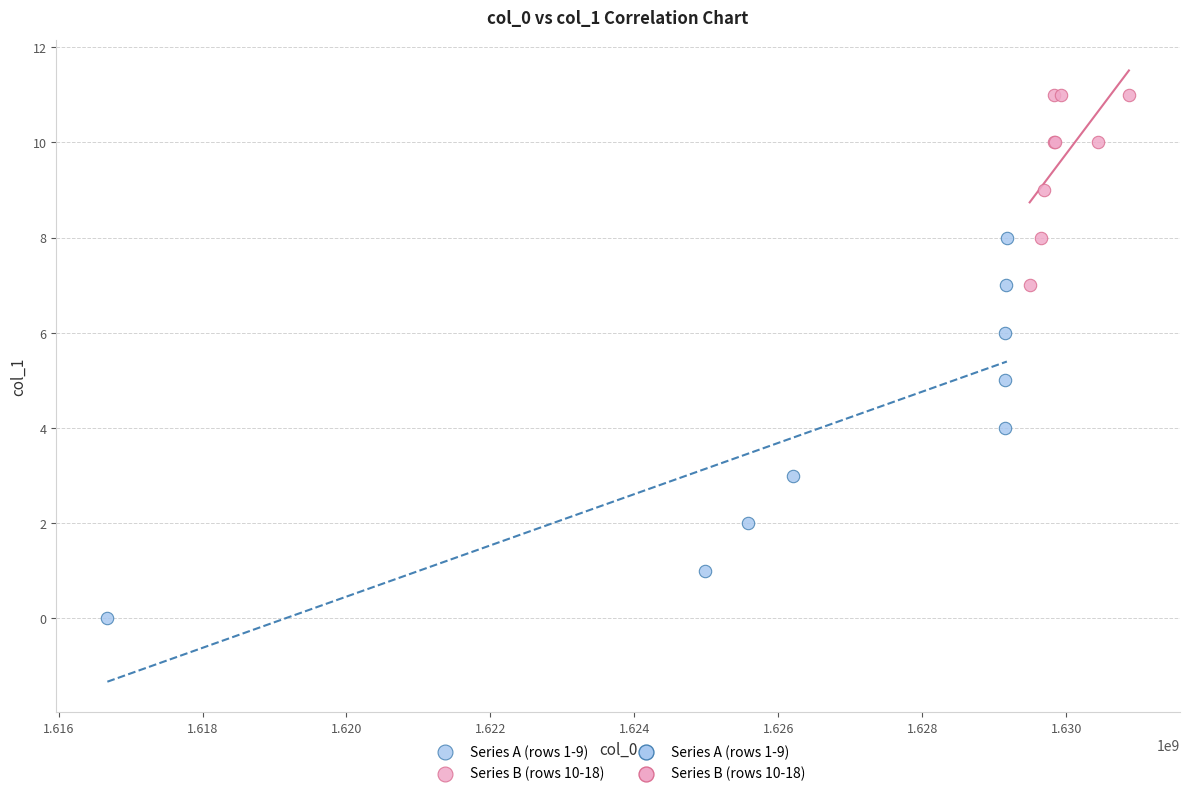

Which series reaches the minimum Y coordinate?

Series A (rows 1-9)